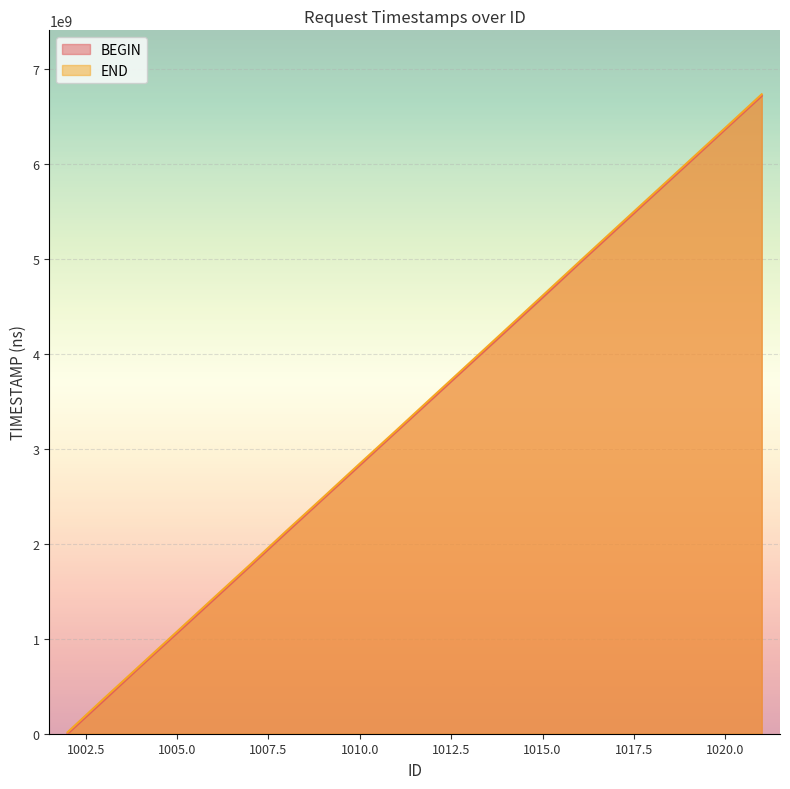

What is the sum of the BEGIN values at 1004 and 1018?

6369983081